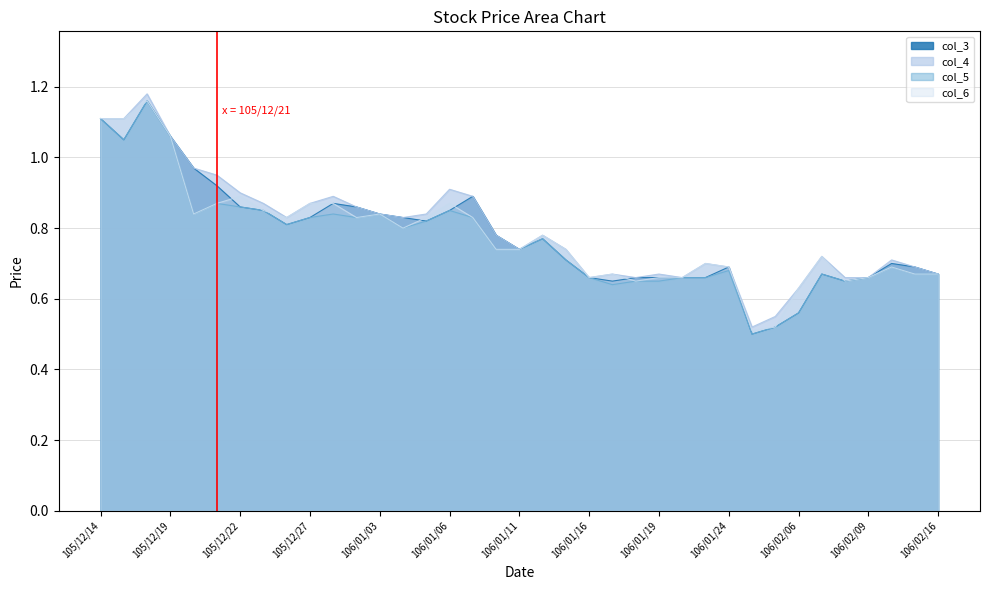

What is the label of the 15th point from the right?

106/01/17